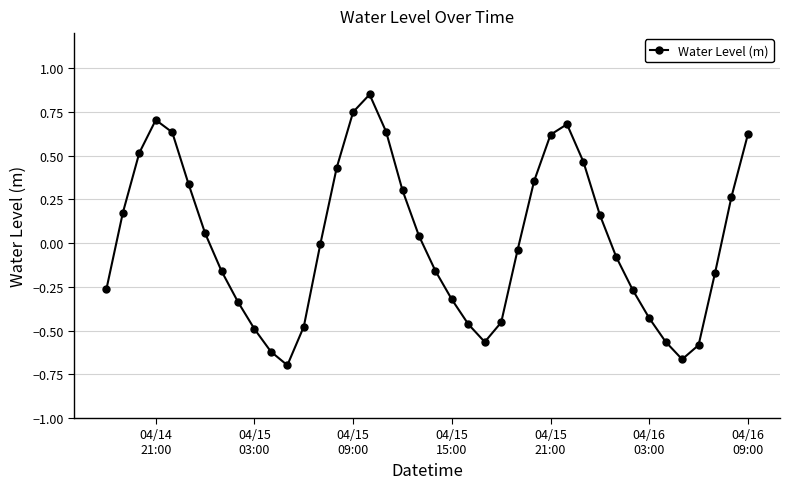

How many categories are shown in the chart?

40